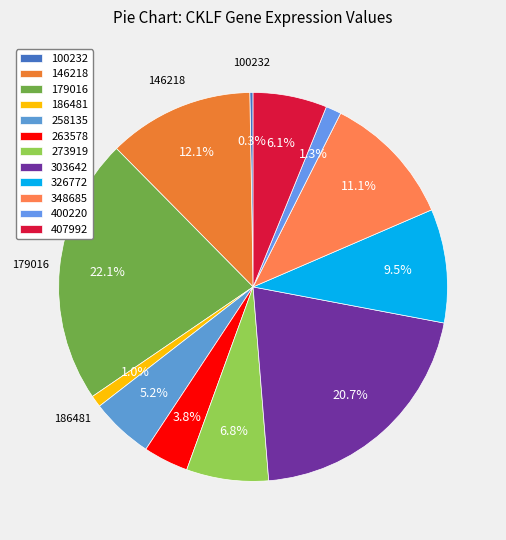

The 407992 slice represents 1% of the pie. True or false?

False